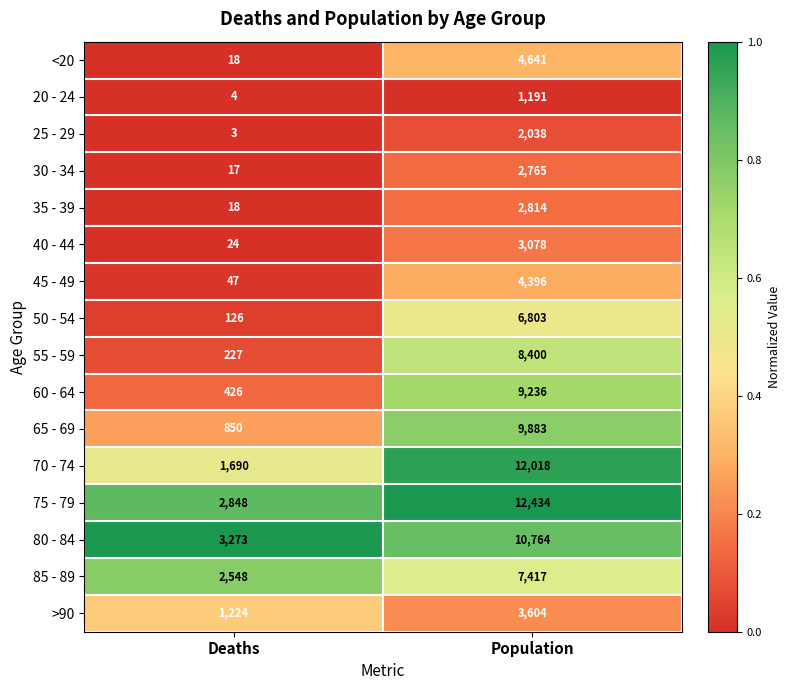

Count the number of categories in the chart.

2